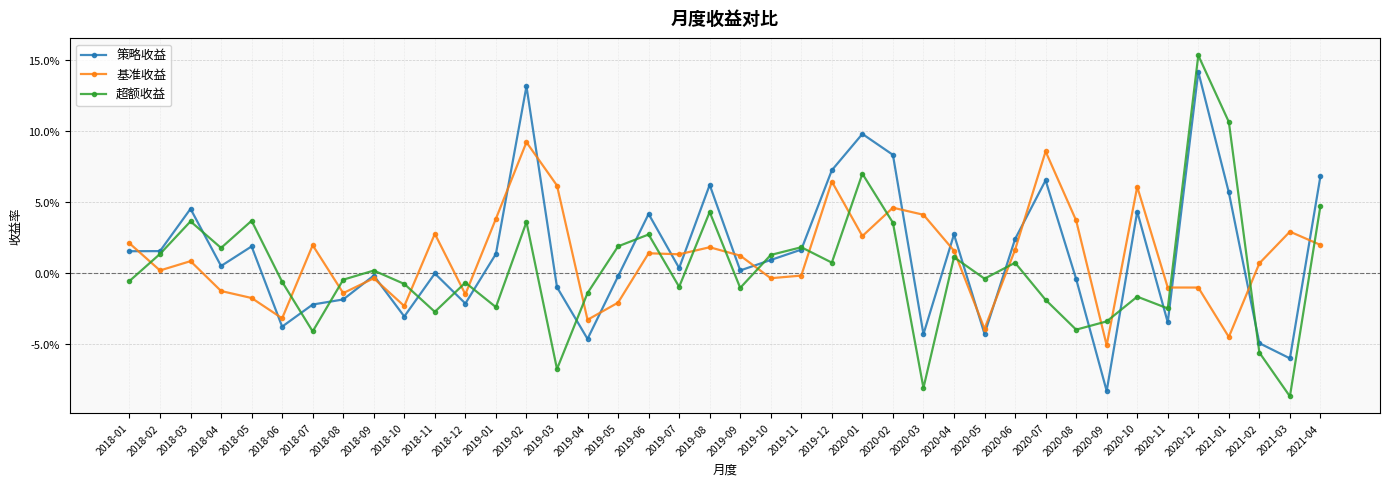

Between 2020-11 and 2019-08, which is larger?

2019-08